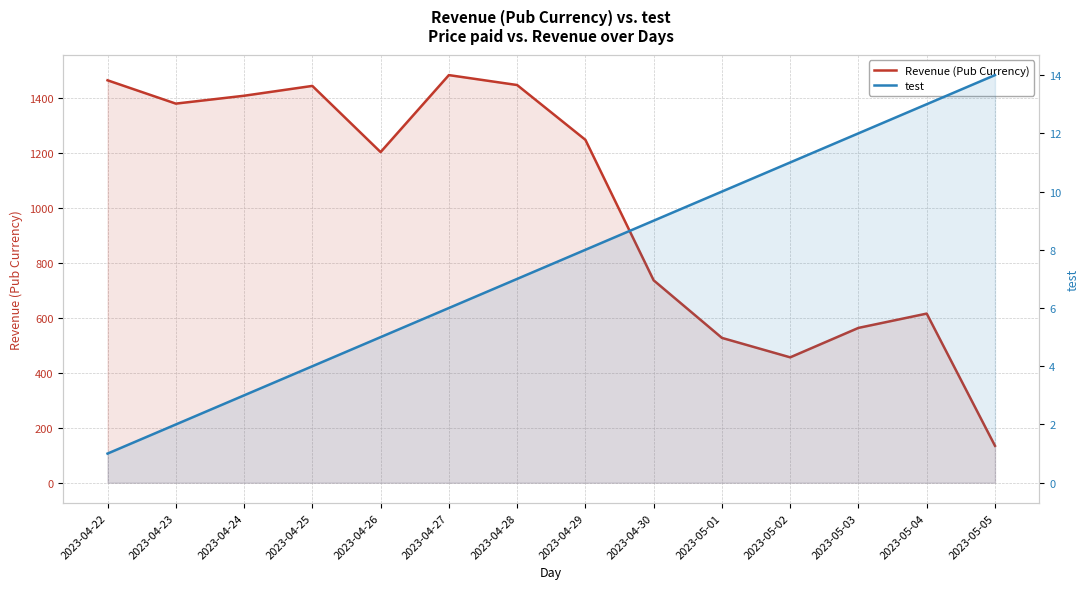

What is the sum of the Revenue (Pub Currency) values at 2023-04-29 and 2023-04-23?

2630.6